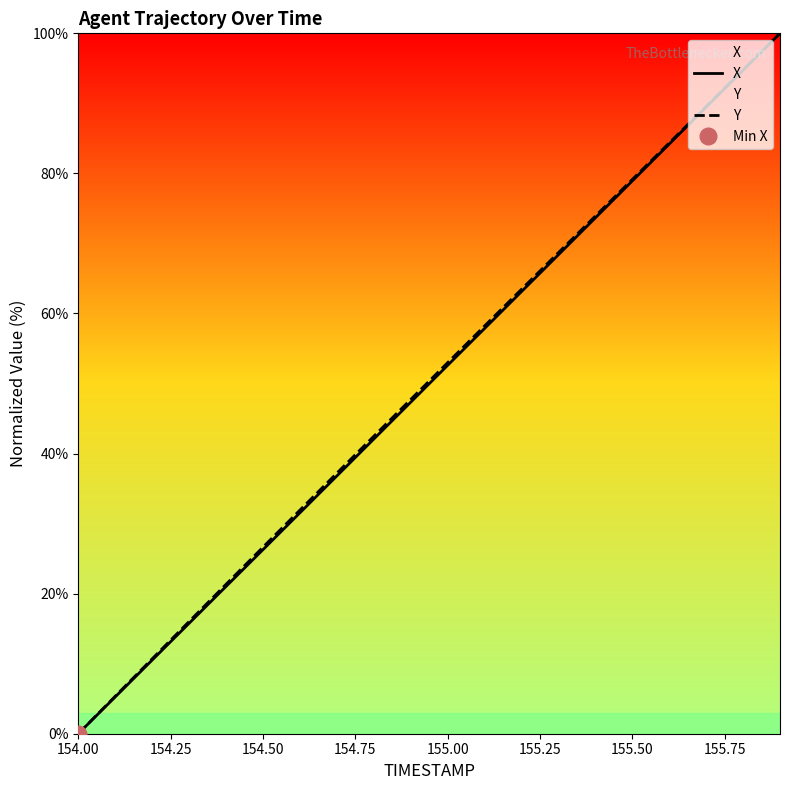

Which category has the lowest value in the Y series?

154.00